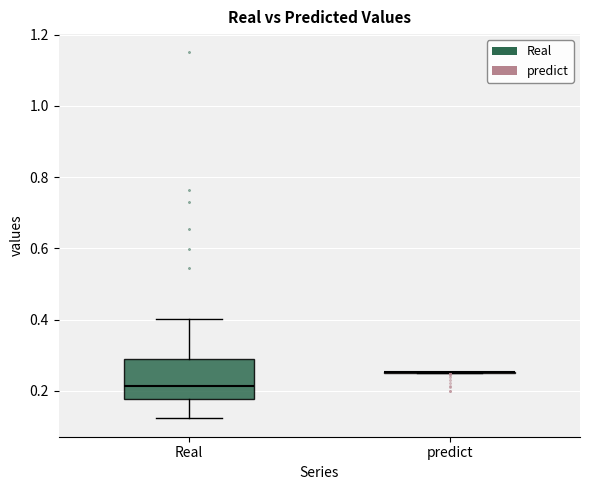

Reading left to right, read every box against the y-axis: the position of its median line, the range the box covers, and the ends of its whiskers. The values are not printed on the chart, so give them approximately, as read against the axis.

Real: median 0.22, box 0.18 to 0.28, whiskers 0.12 to 0.40
predict: box collapsed to a line at 0.26, whiskers 0.26 to 0.26